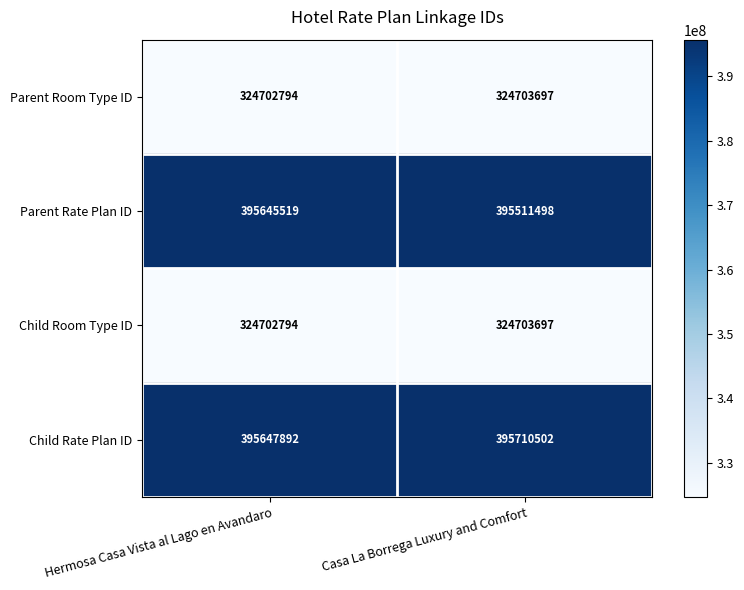

What is the difference between the maximum and minimum values in the Child Room Type ID series?

903